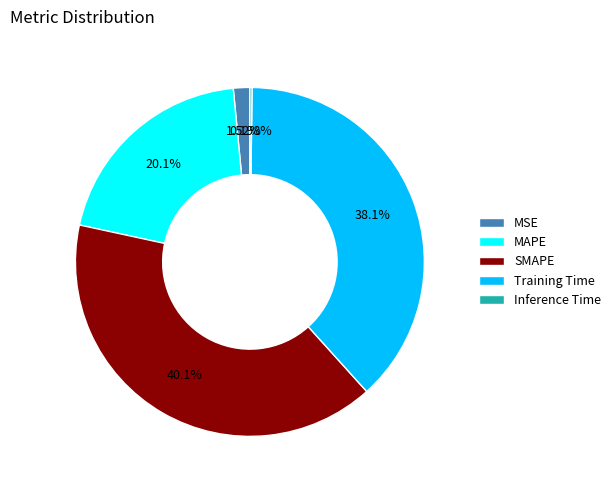

To the nearest percent, what portion does MAPE represent?

20%